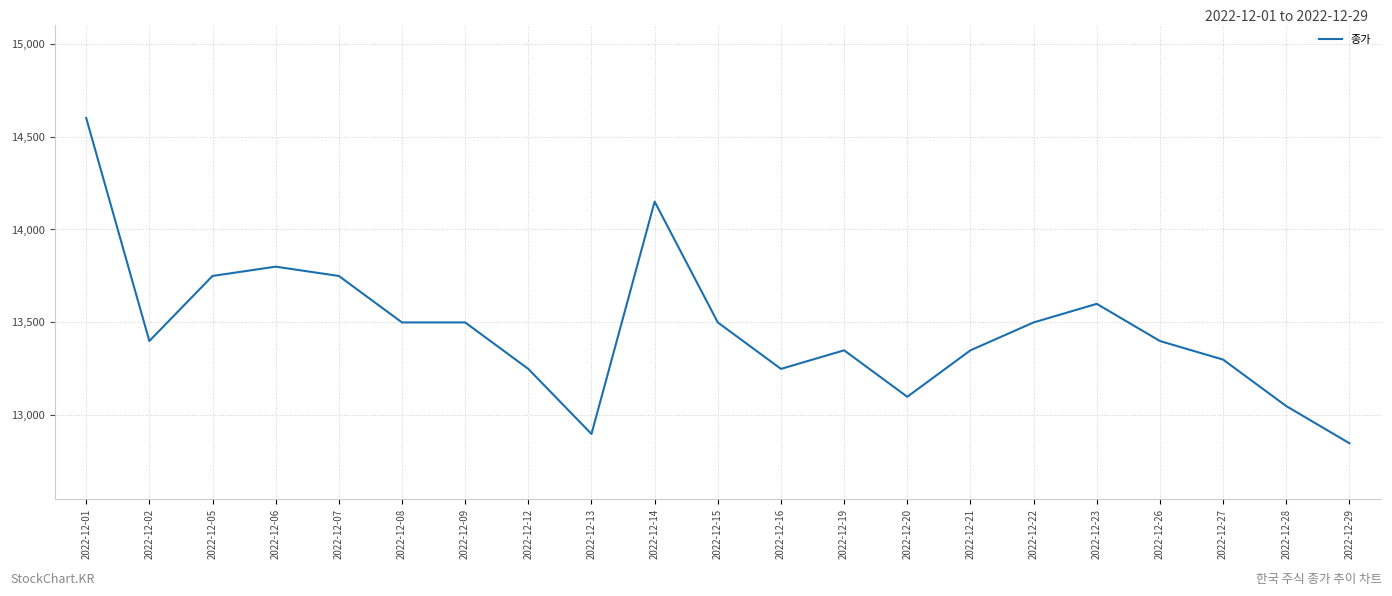

Count the number of data series in this chart.

1